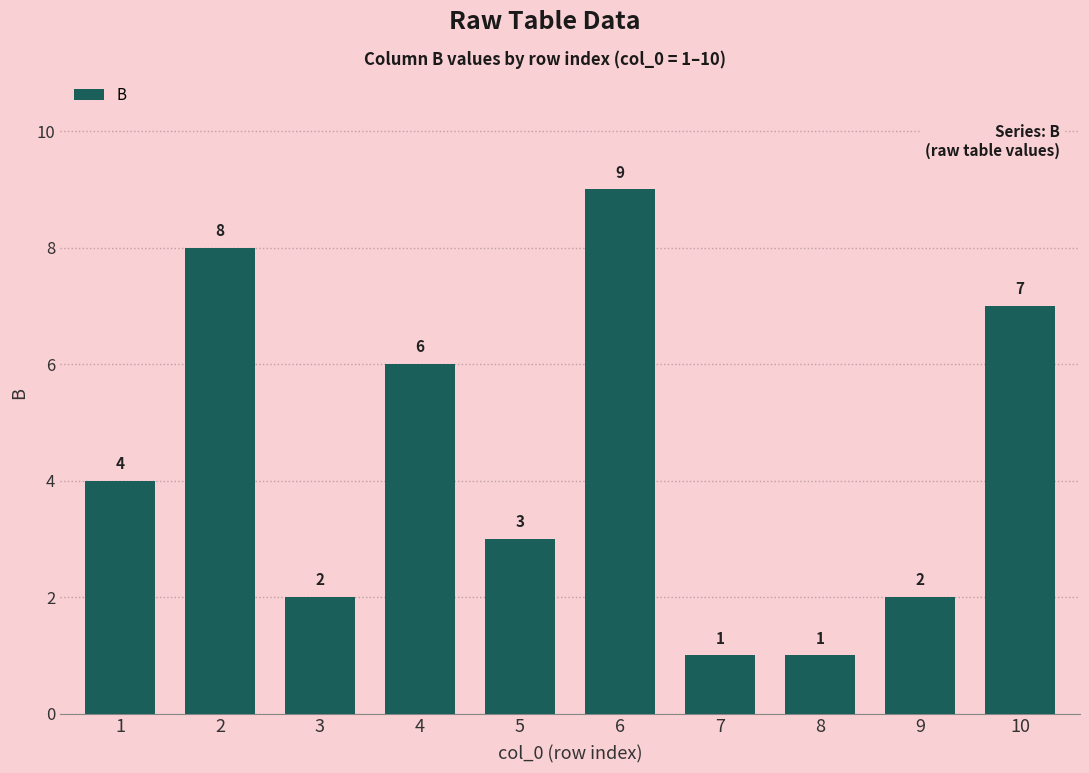

The chart shows a value of 1 at 8. True or false?

True